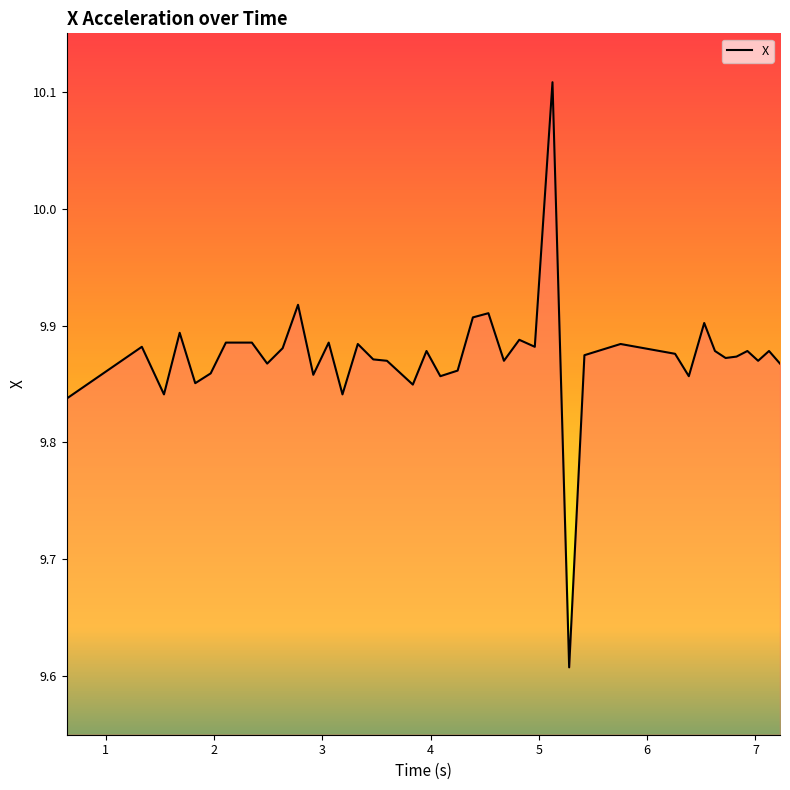

What is the difference between the maximum and minimum values?

0.5